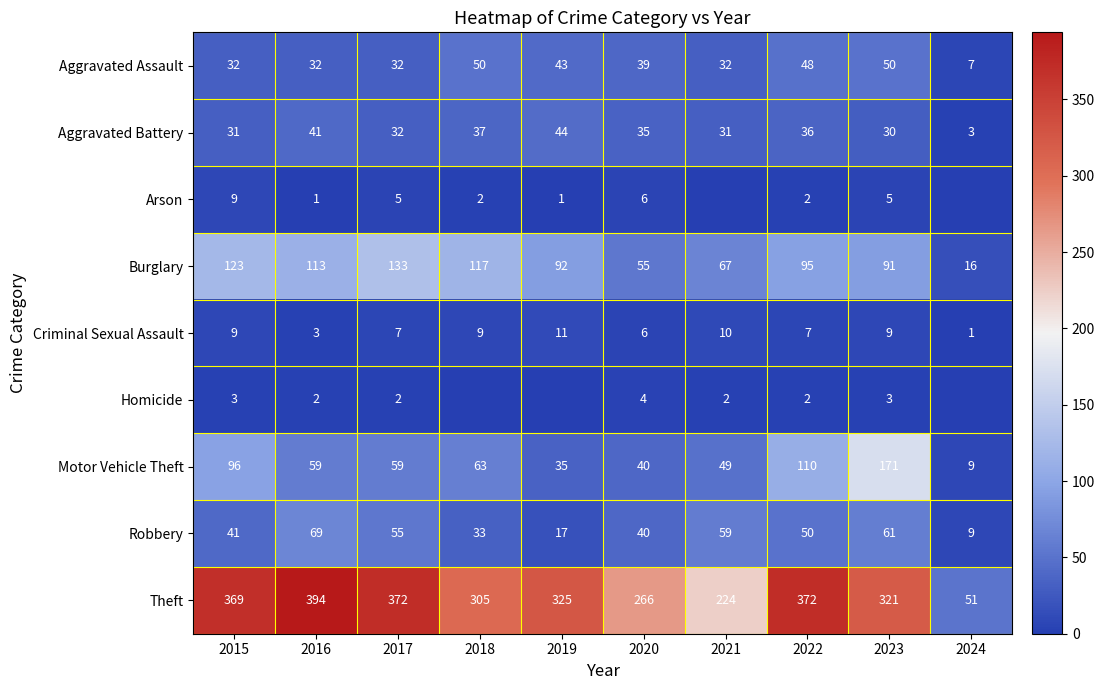

The value of Theft at 2022 is 372. True or false?

True